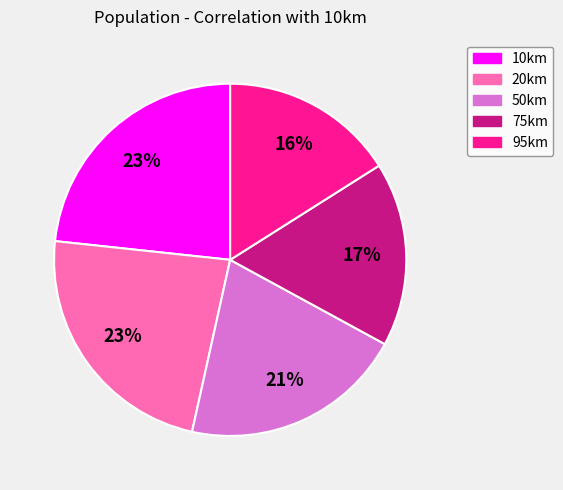

Which has a higher value, 50km or 75km?

50km